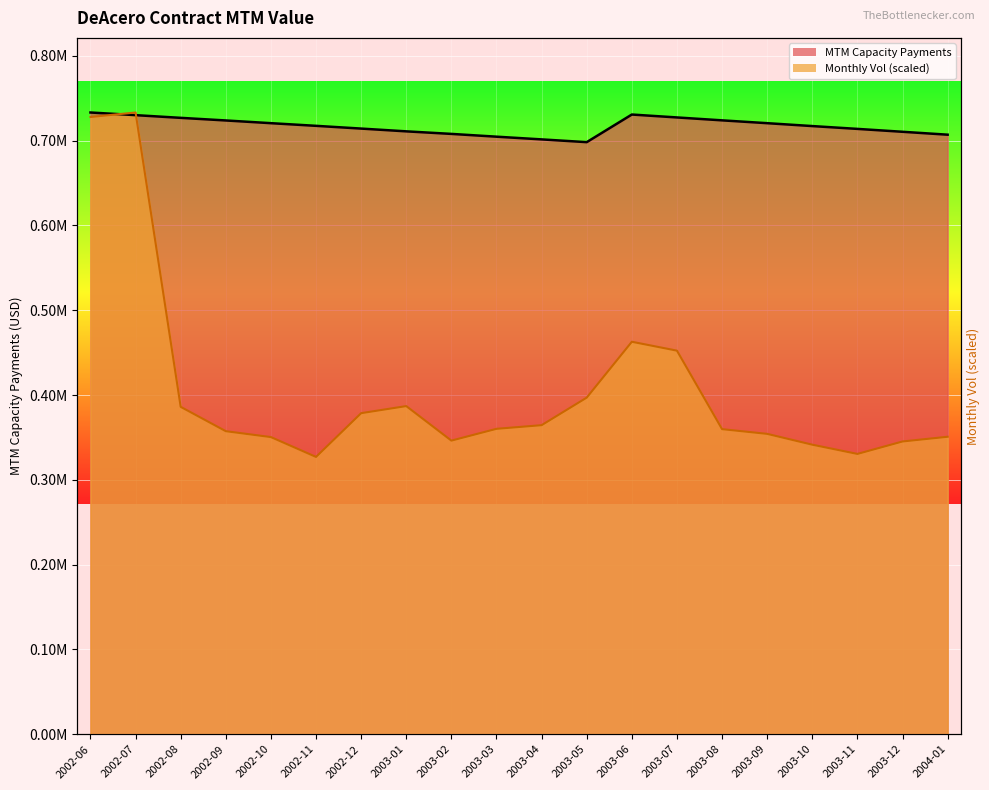

Which series has the largest range (max minus min)?

Monthly Vol